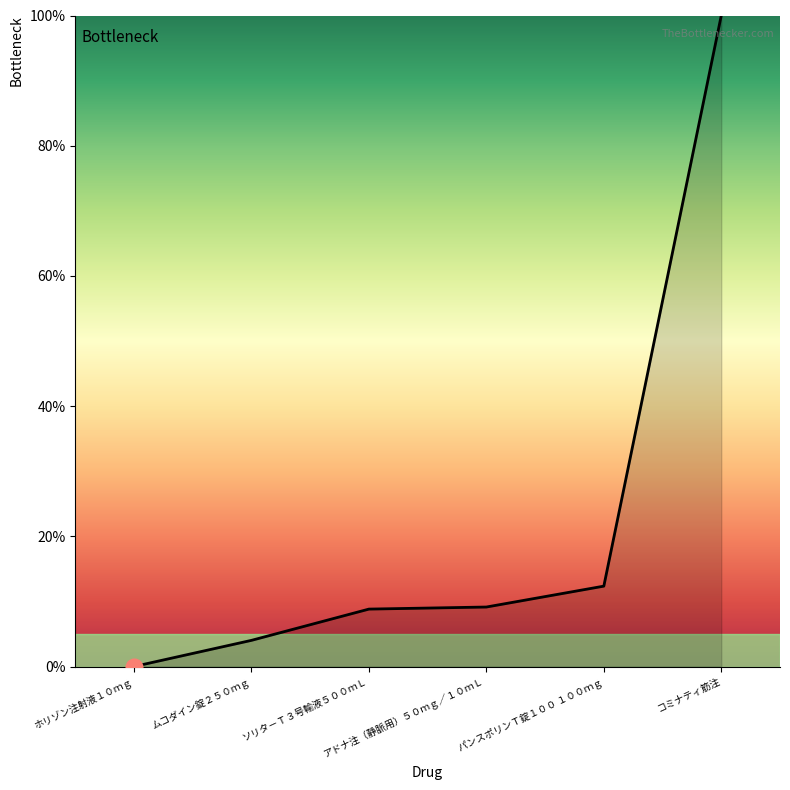

What is the maximum value shown in the chart?

100.0